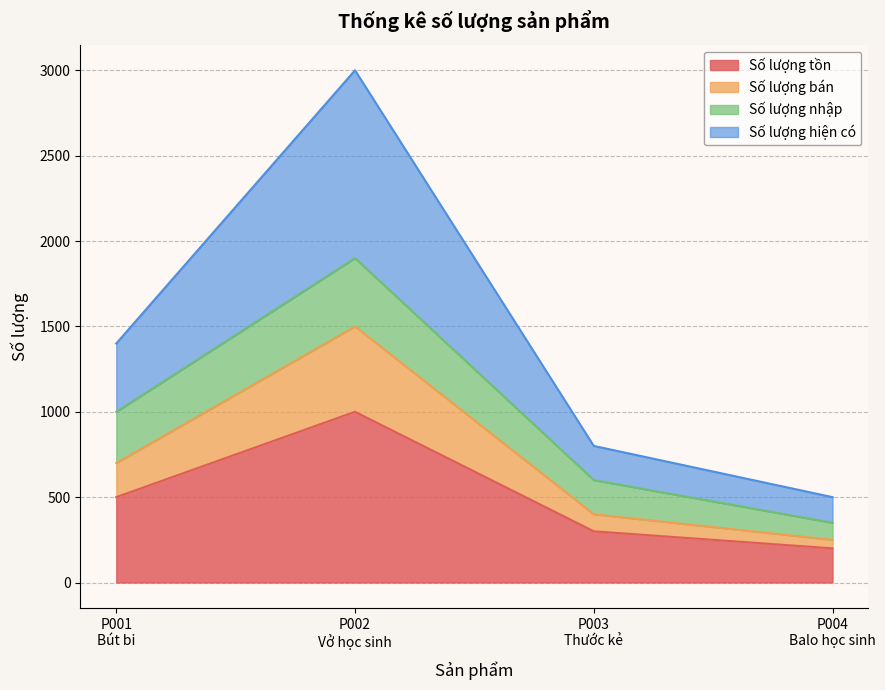

True or false: Số lượng tồn and Số lượng hiện có cross at least once.

False